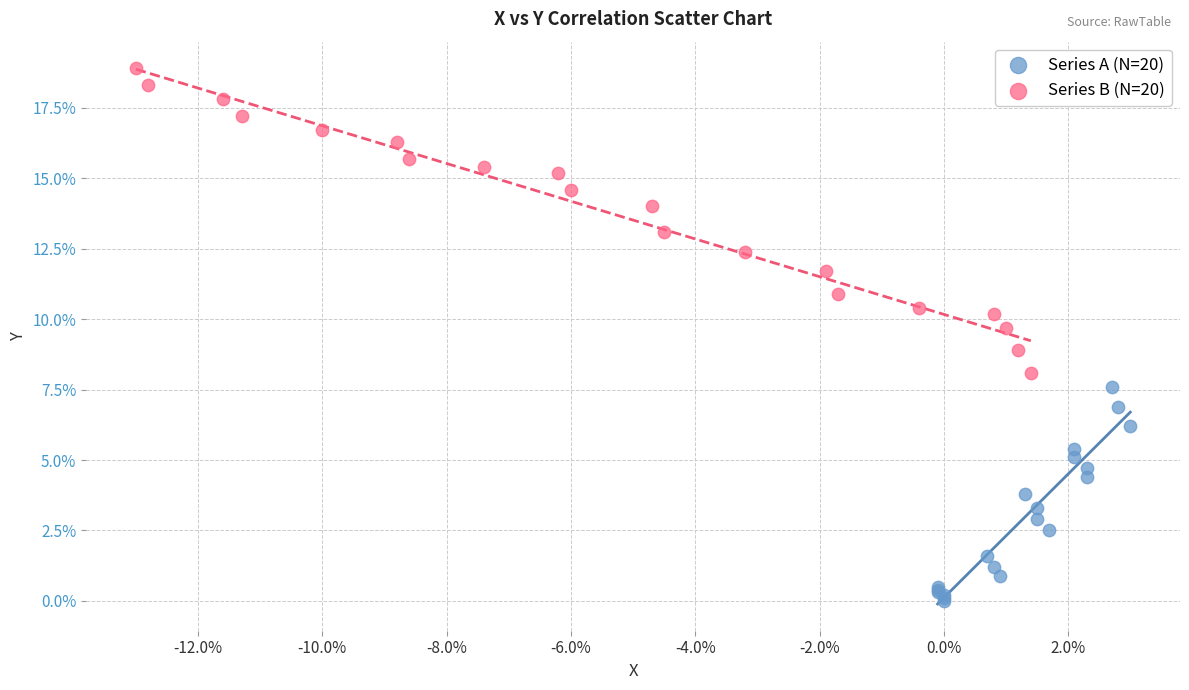

What are all the series names shown in the legend?

Series A (N=20), Series B (N=20)